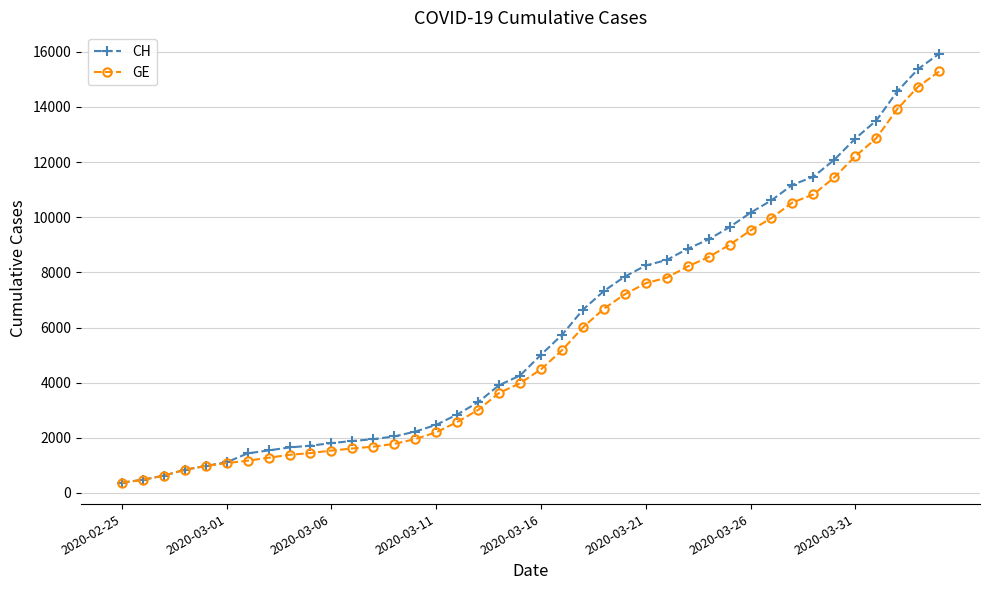

Does the chart have visible grid lines?

Yes